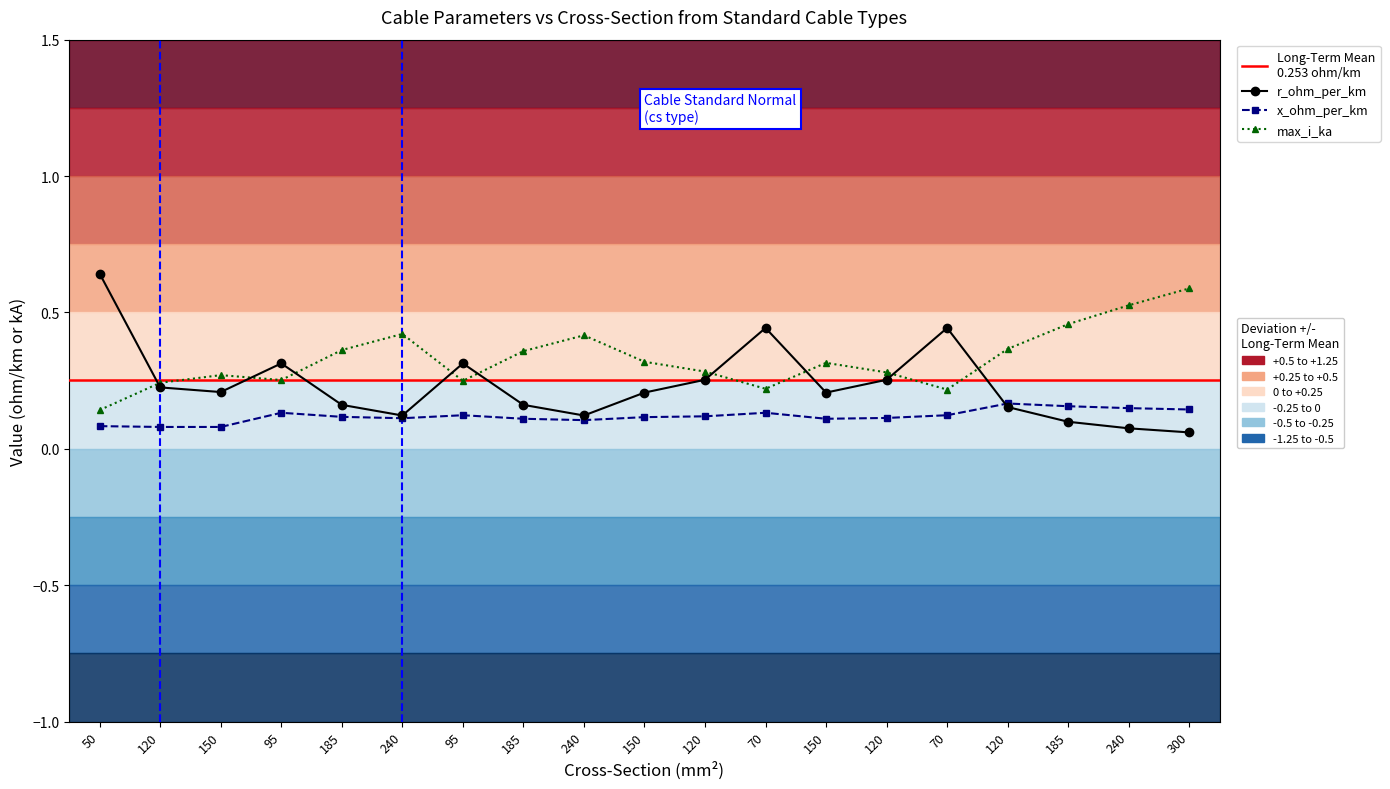

True or false: r_ohm_per_km and max_i_ka cross at least once.

True